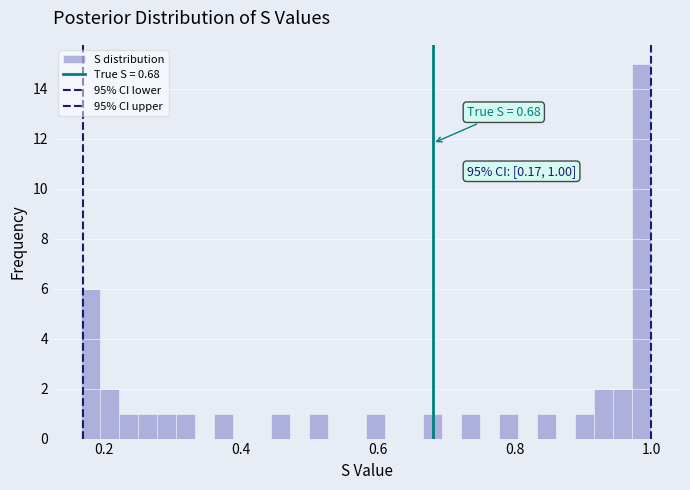

Around what value on the x-axis is the tallest bar? Give the approximate position of its centre, as read against the axis.

0.98